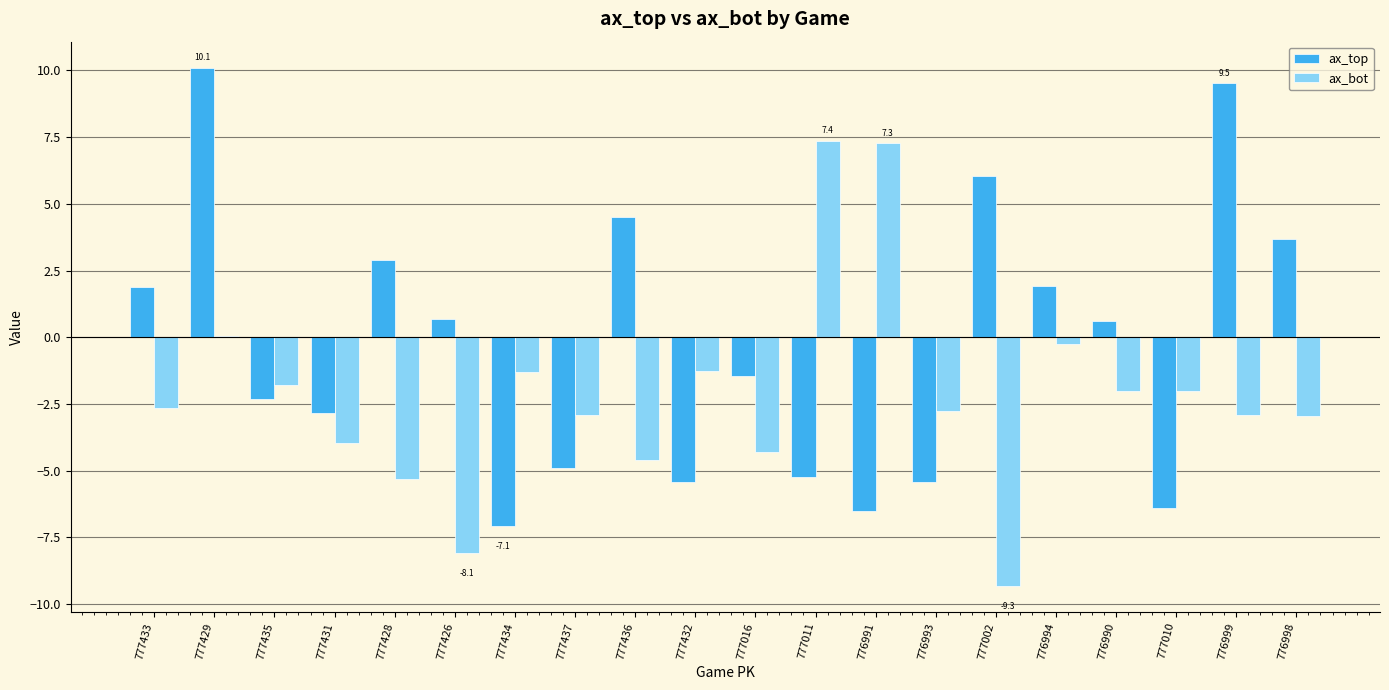

What are all the series names shown in the legend?

ax_top, ax_bot